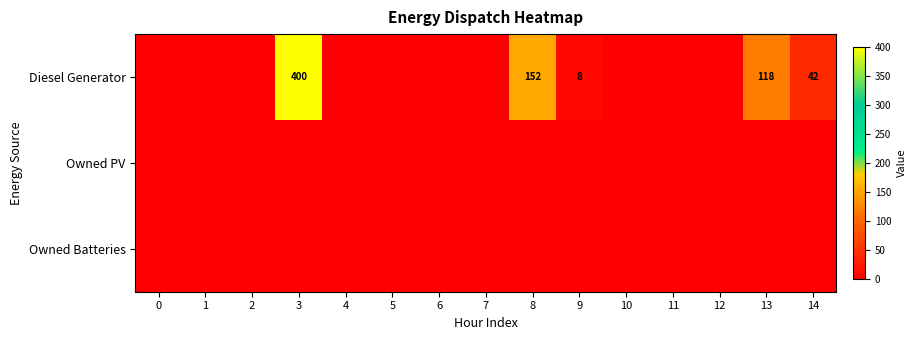

Rank the series at 13 from highest to lowest value.

Diesel Generator, Owned PV, Owned Batteries